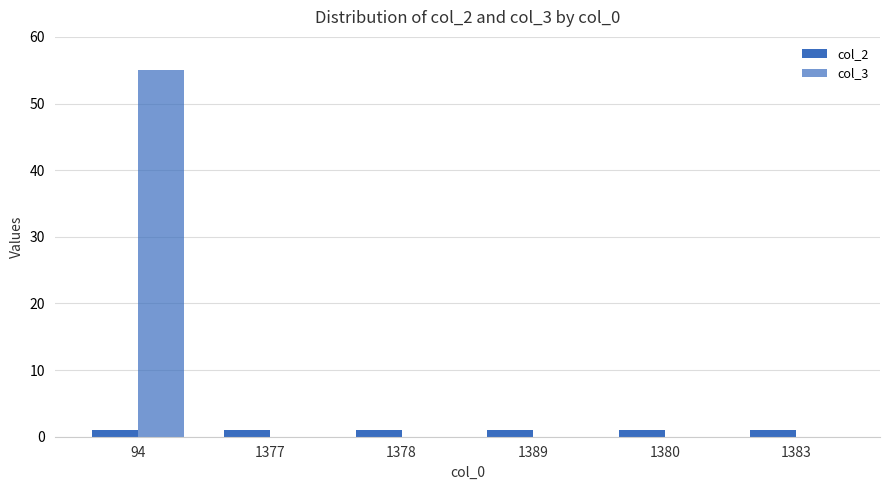

True or false: col_2 has a value of 1 at 1380.

True